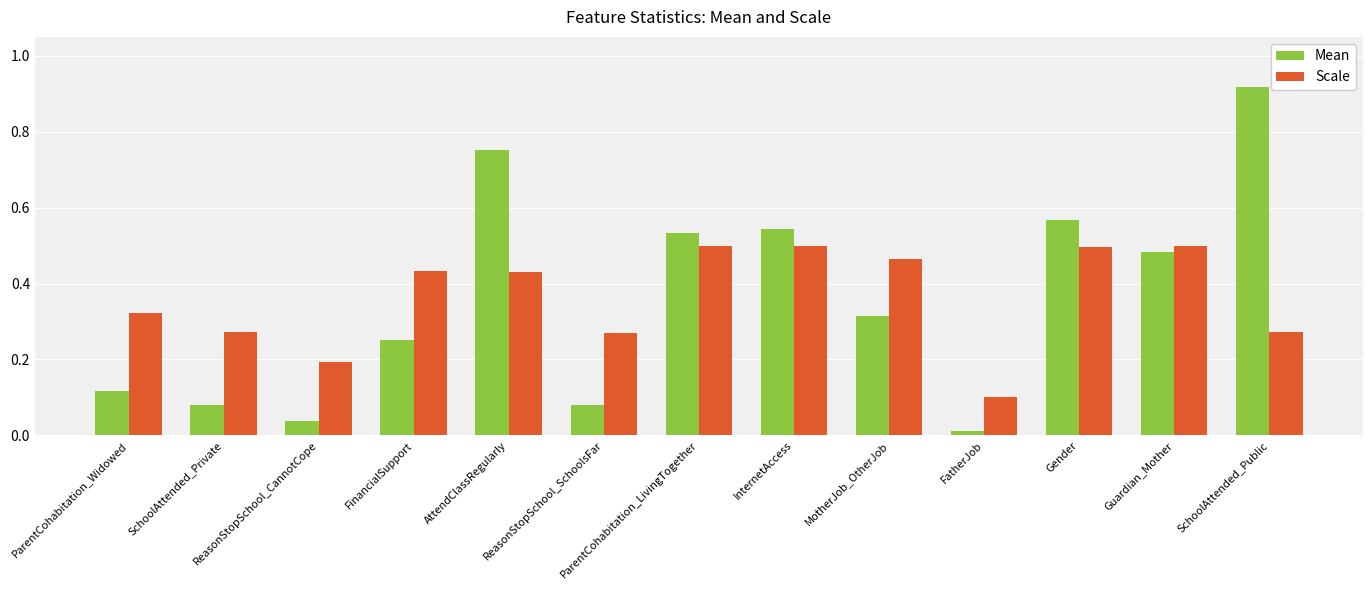

List the series in order of their peak value, lowest first.

Scale, Mean